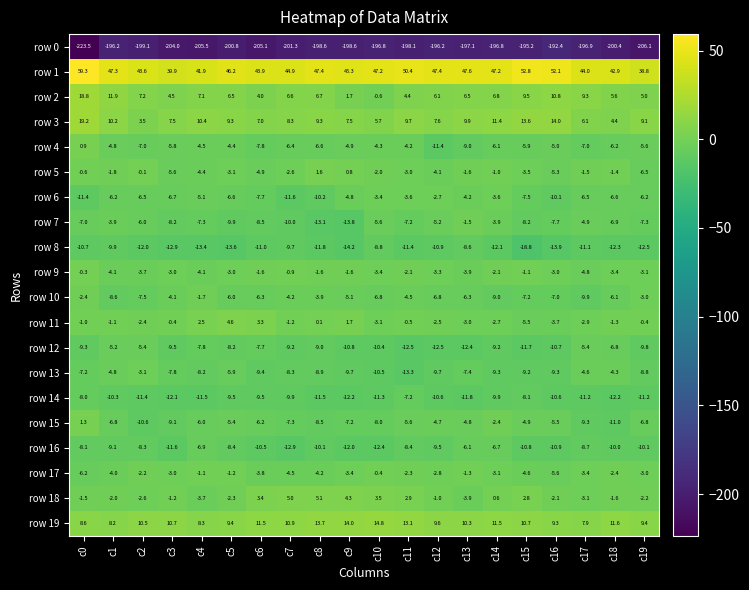

At c0, list the series in order from largest to smallest.

row 1, row 3, row 2, row 19, row 15, row 4, row 9, row 5, row 11, row 18, row 10, row 17, row 7, row 13, row 14, row 16, row 12, row 8, row 6, row 0